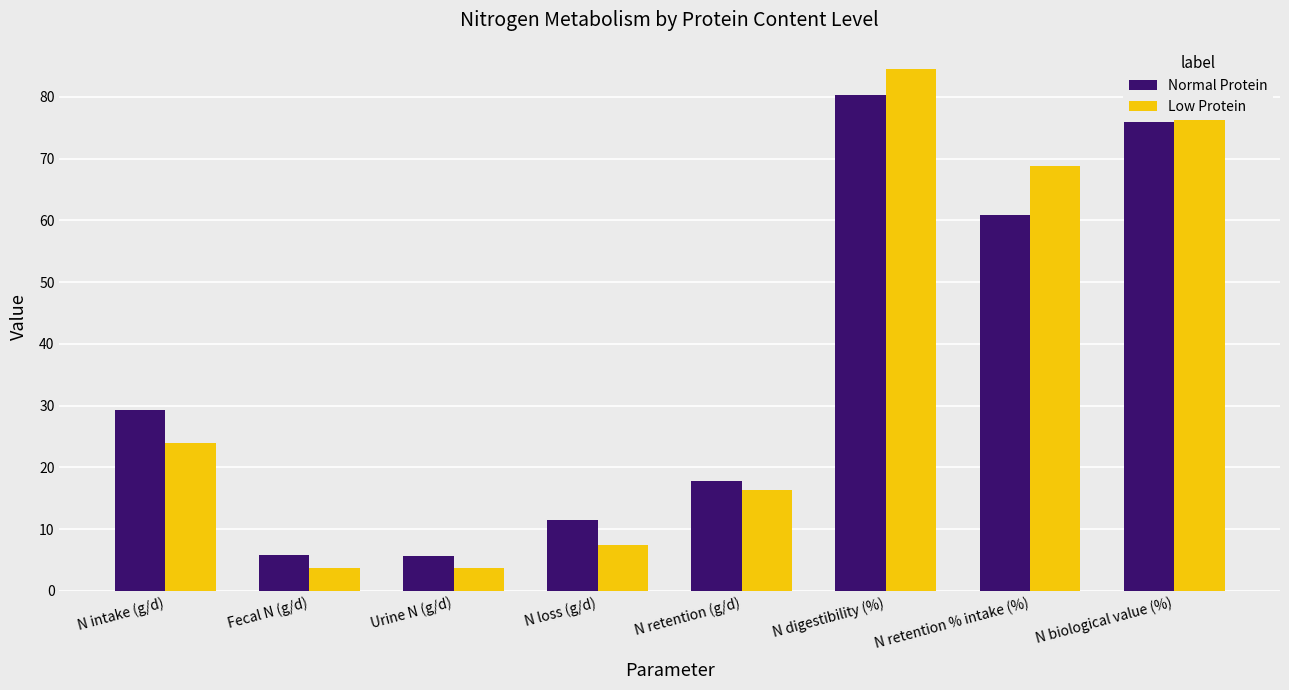

What value does the Normal Protein series have at N retention (g/d)?

17.8